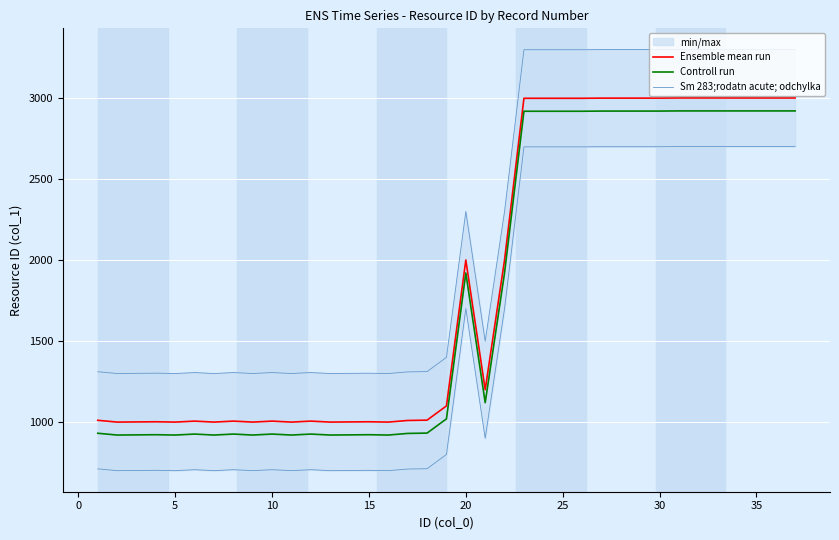

True or false: Controll run and Ensemble mean run cross at least once.

False